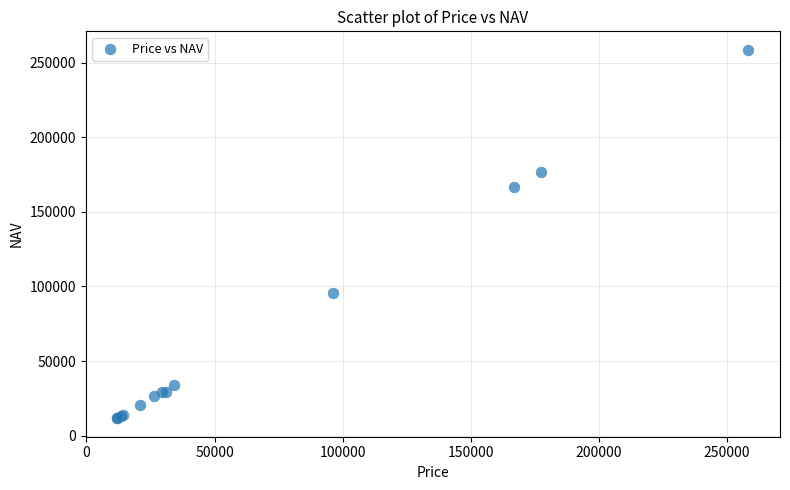

What Y value in the scatter plot is closest to 135159?

166721